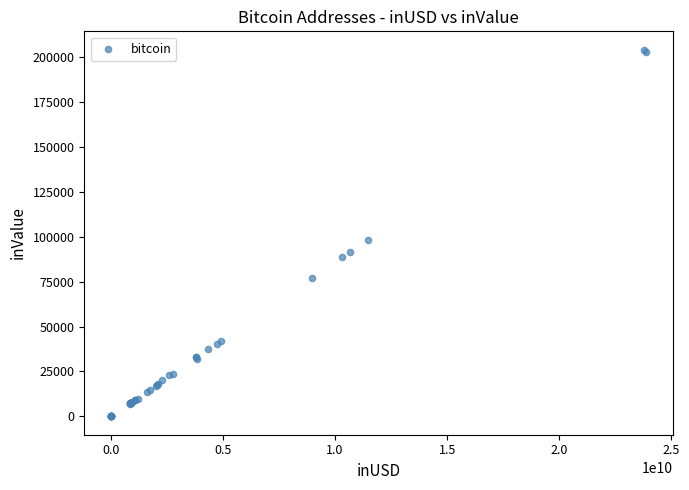

What Y value in the scatter plot is closest to 102119?

98349.6